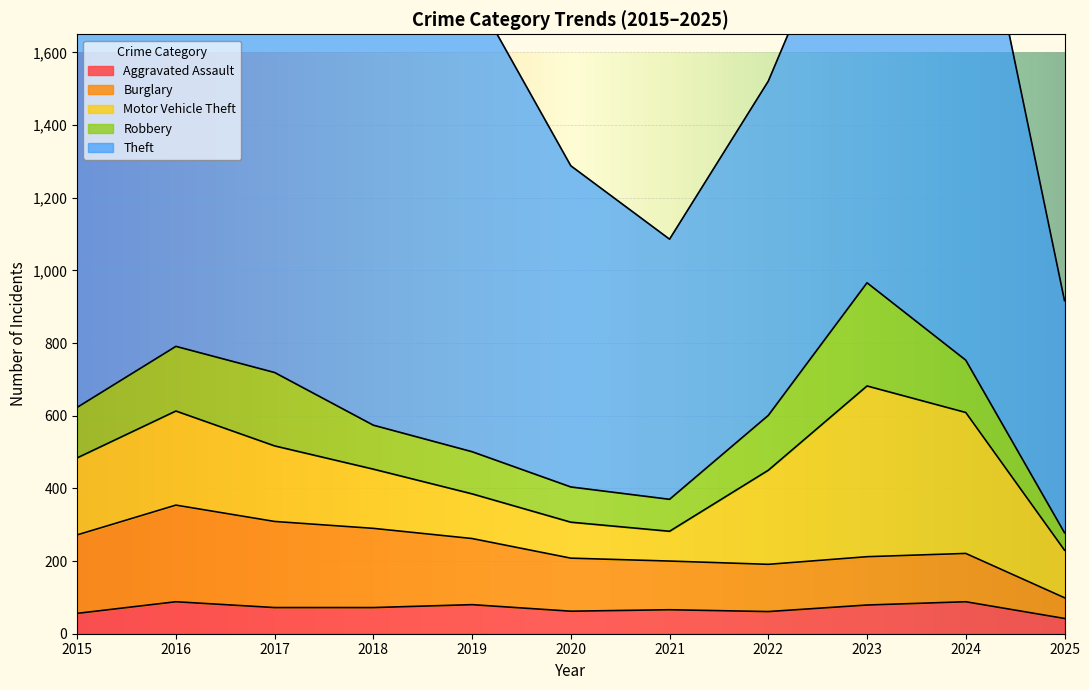

How many lines are shown in the chart?

5